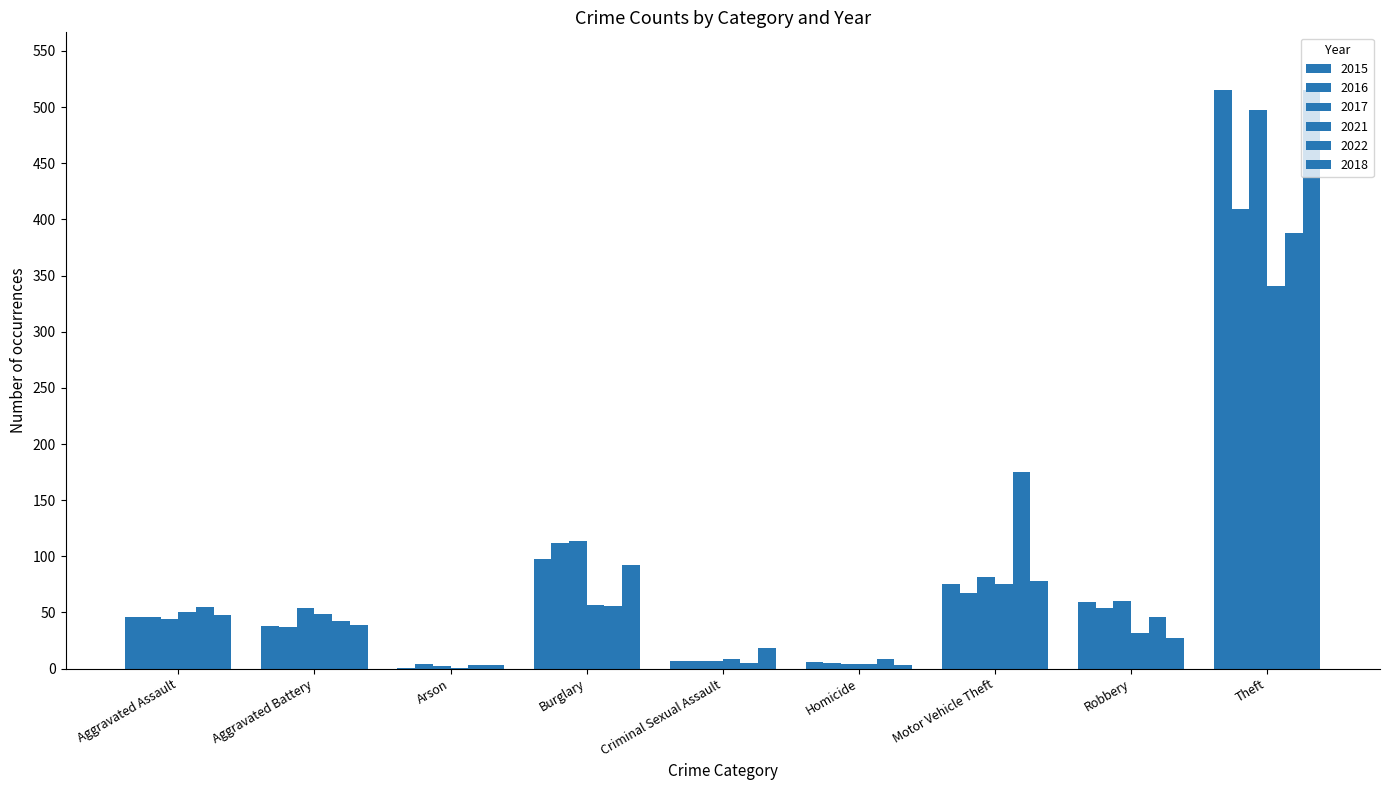

What is the sum of all 2018 values?

823